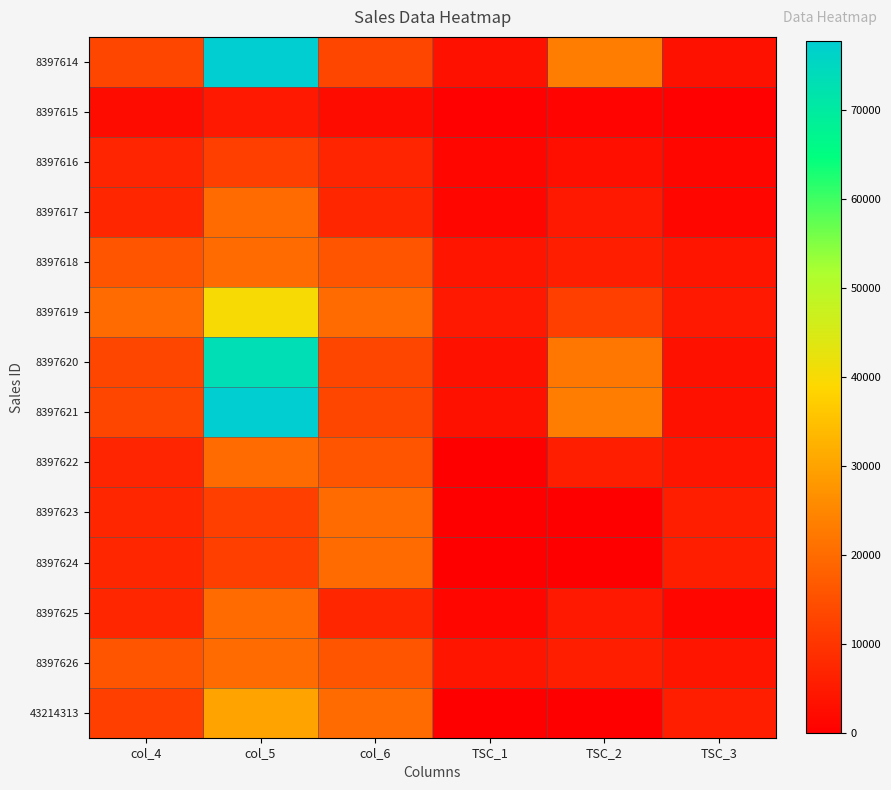

At which category does the chart reach its peak across all series?

col_5